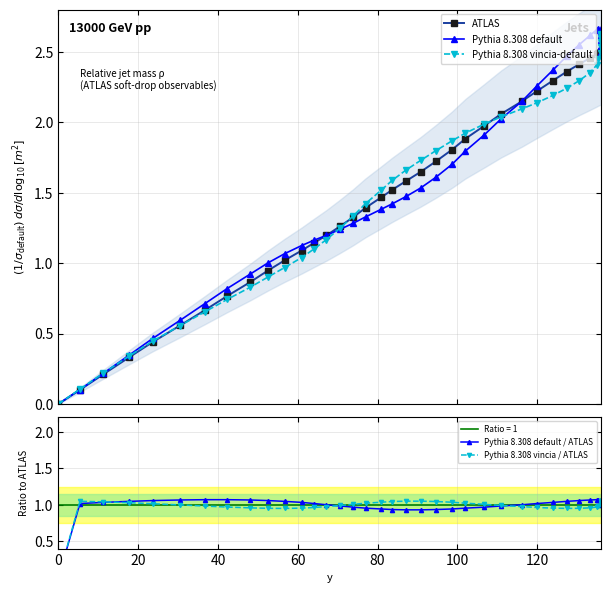

True or false: ATLAS has more than 1 interior local peaks.

False